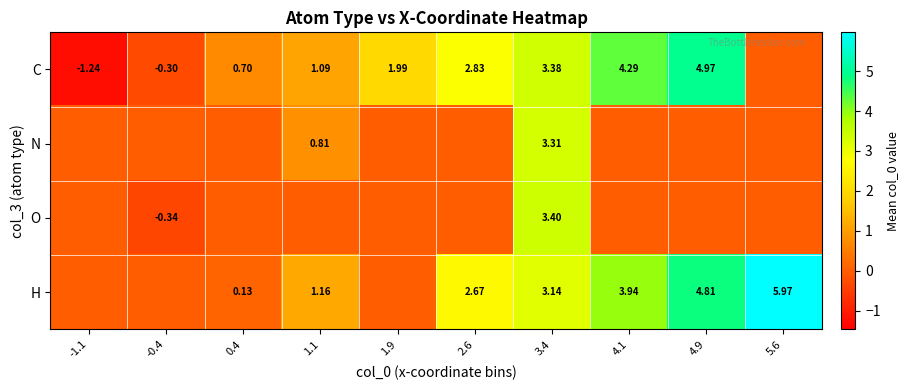

The N series shows 3.3 at 3.4. True or false?

True